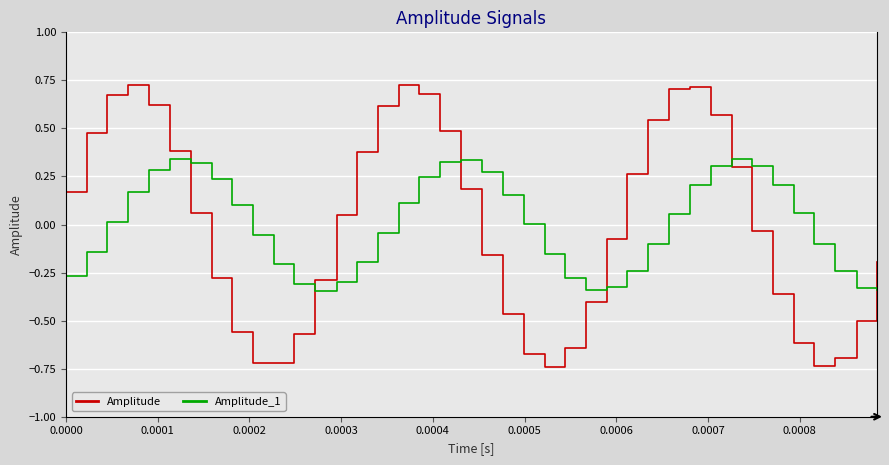

Which series has the largest range (max minus min)?

Amplitude